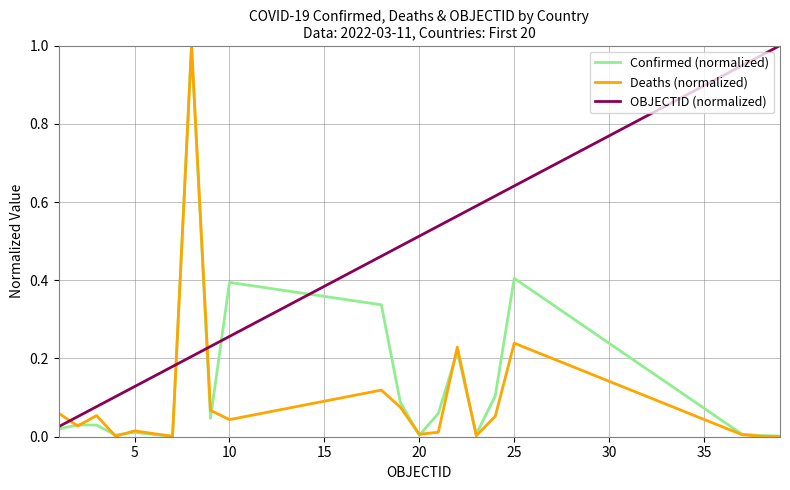

True or false: OBJECTID (normalized) and Deaths (normalized) cross at least once.

True